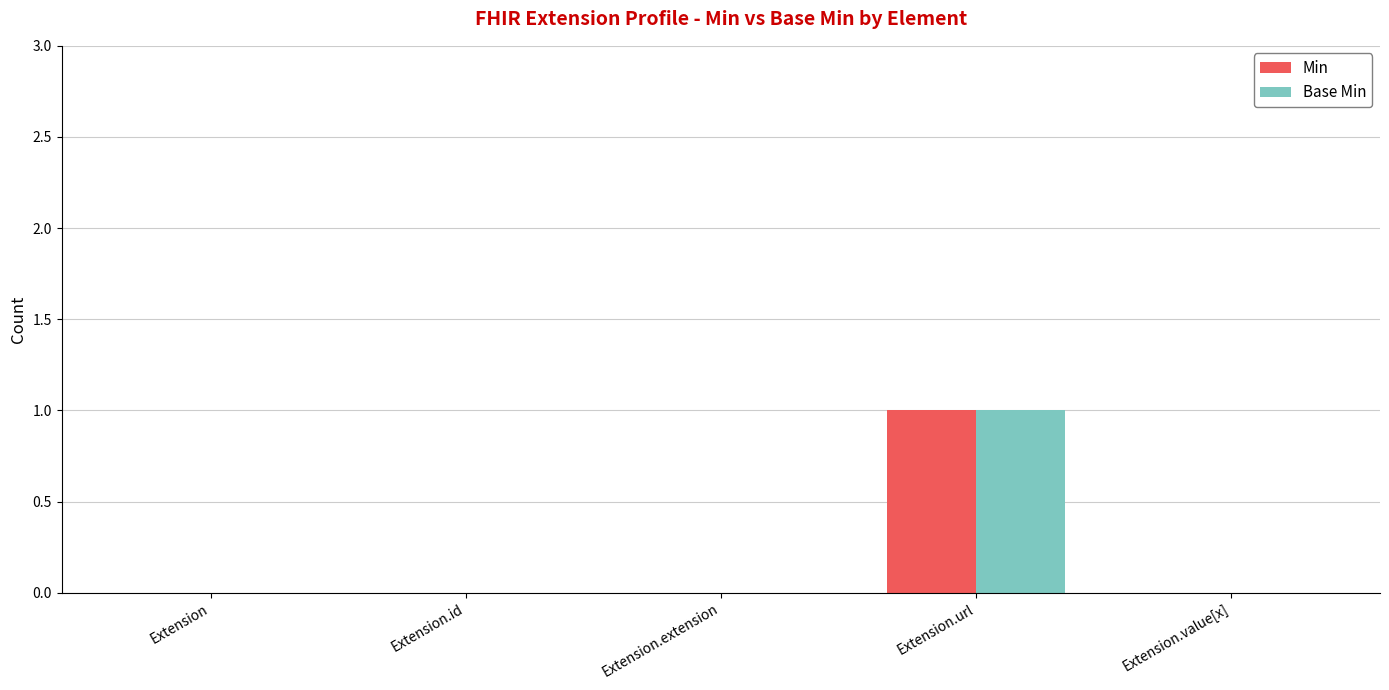

The value of Min at Extension.id is 0. True or false?

True